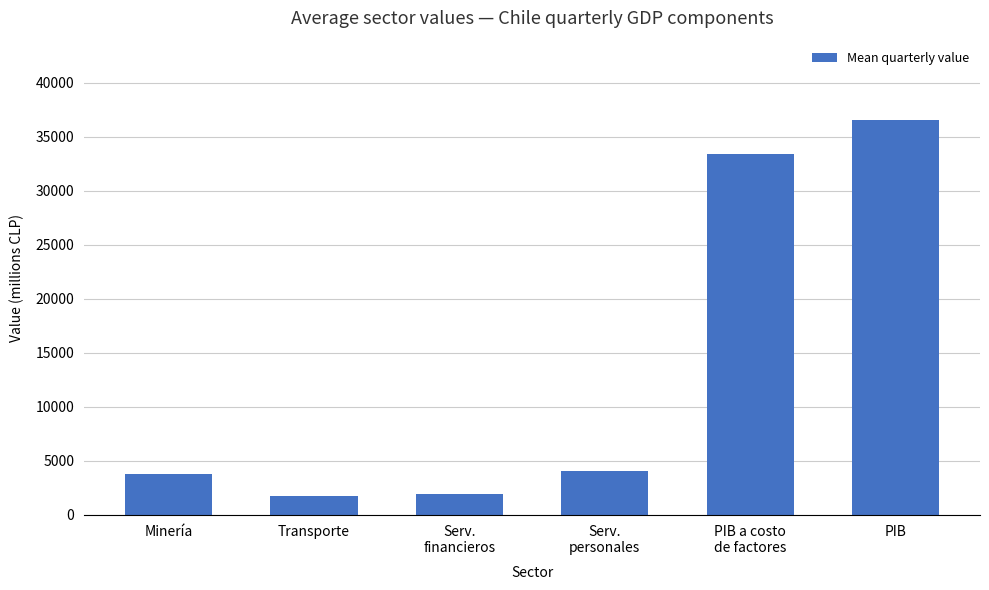

What is the difference between the second highest and second lowest values?

31487